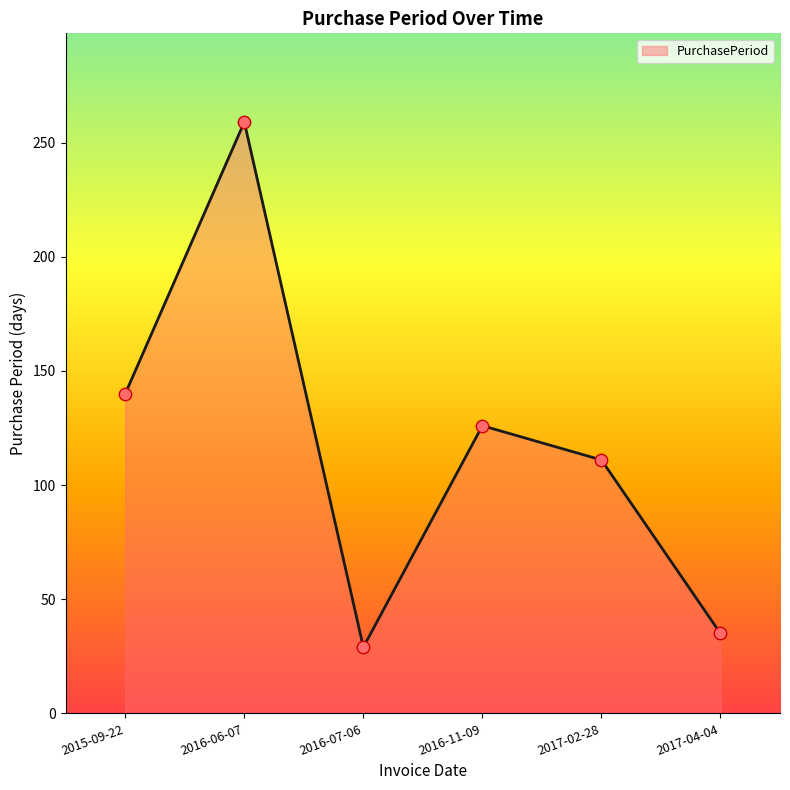

What is the ratio of the value at 2017-04-04 to the value at 2016-11-09?

0.3